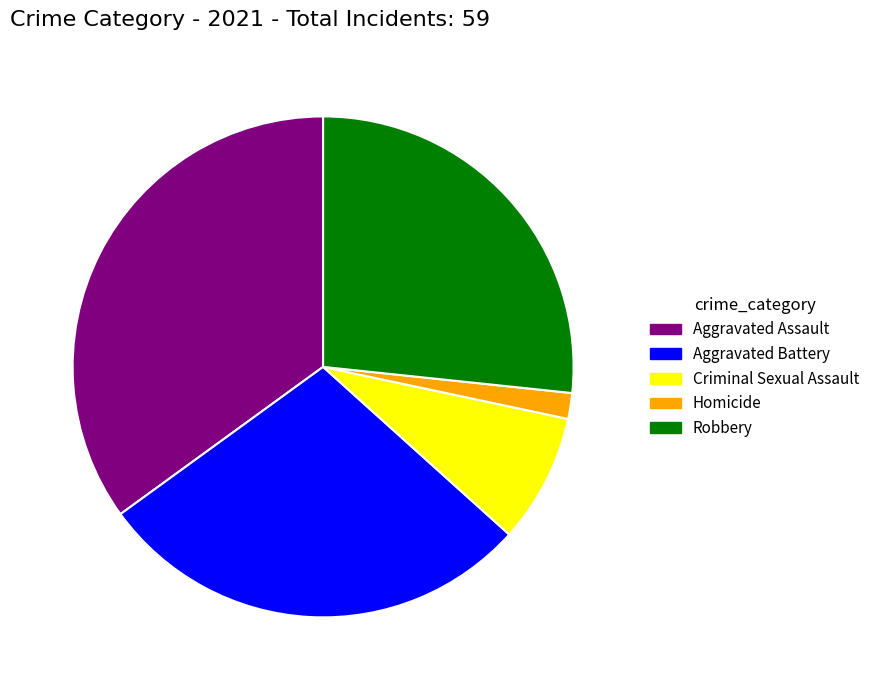

True or false: Aggravated Assault accounts for 48% of the total.

False